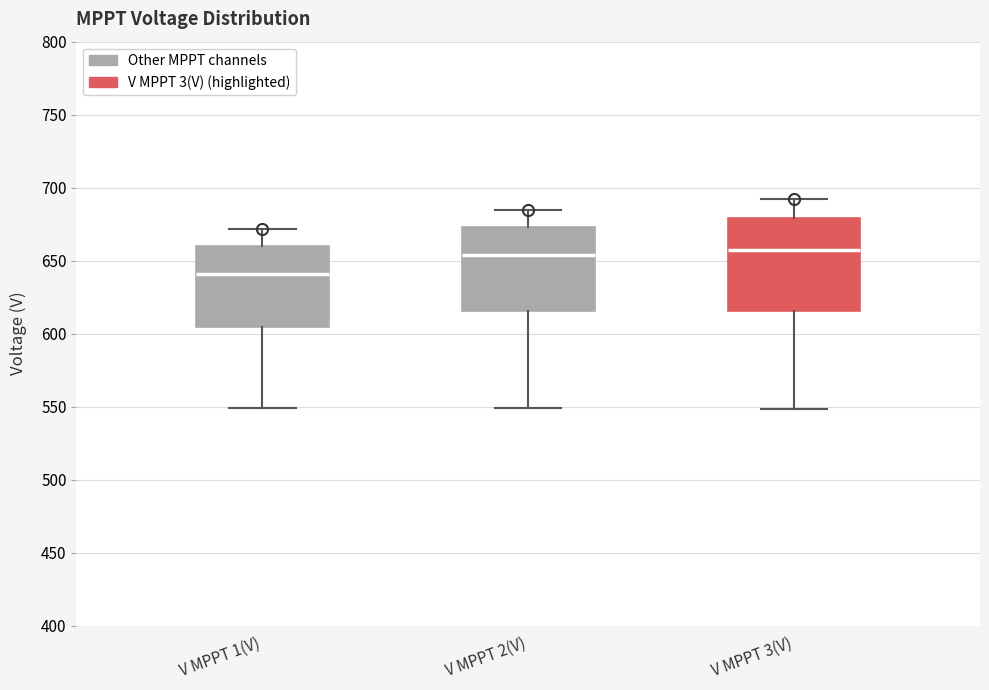

Reading left to right, read every box against the y-axis: the position of its median line, the range the box covers, and the ends of its whiskers. The values are not printed on the chart, so give them approximately, as read against the axis.

V MPPT 1(V): median 640, box 605 to 660, whiskers 550 to 670
V MPPT 2(V): median 655, box 615 to 675, whiskers 550 to 685
V MPPT 3(V): median 655, box 615 to 680, whiskers 550 to 690